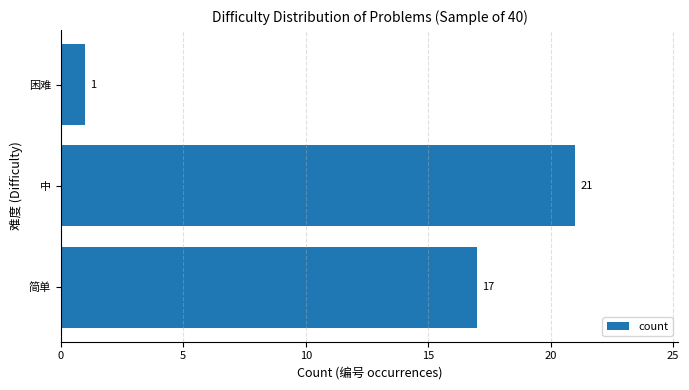

What is the sum of the values at 简单 and 困难?

18